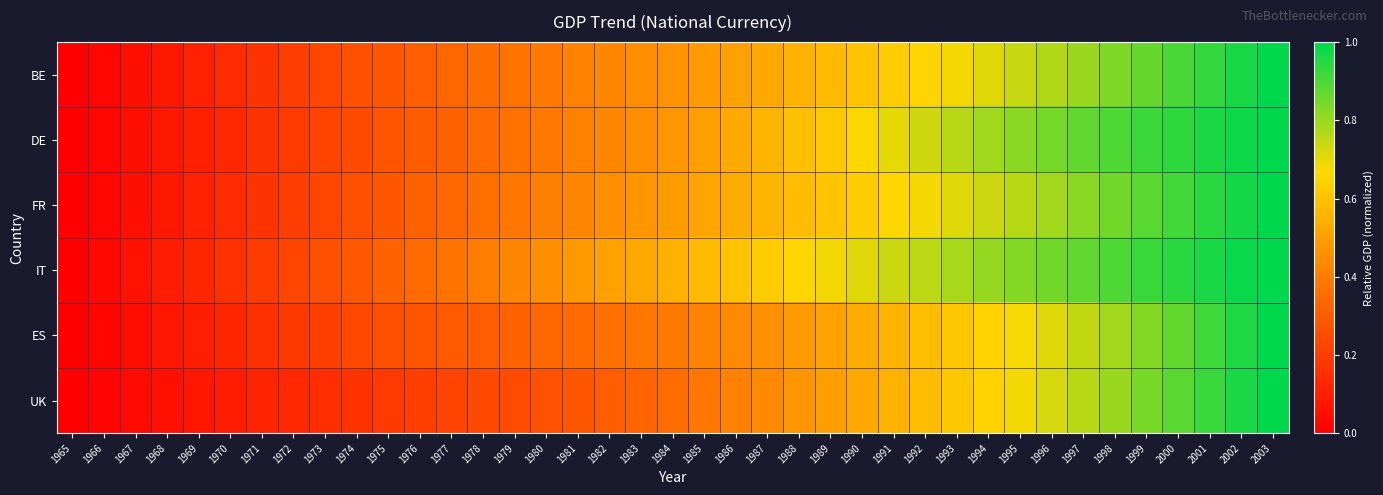

Which category has the lowest value across all series?

1965